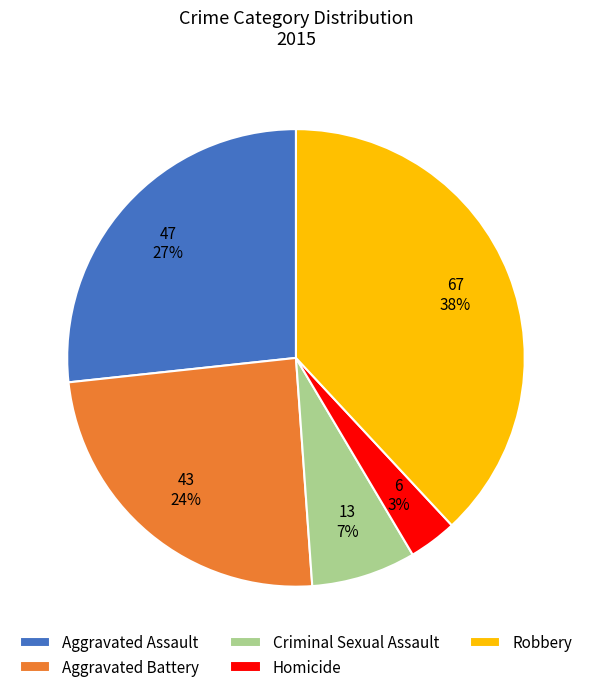

Which category has the biggest portion of the pie?

Robbery